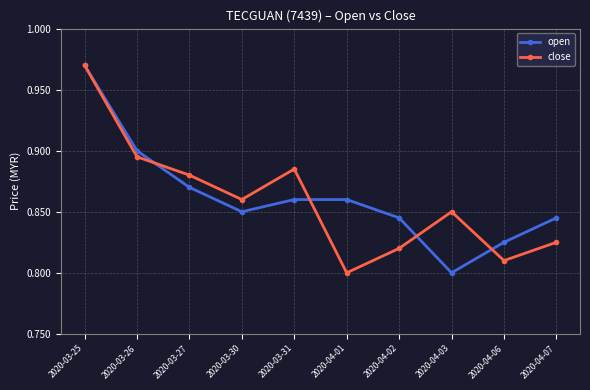

Which category has the highest value in the open series?

2020-03-25